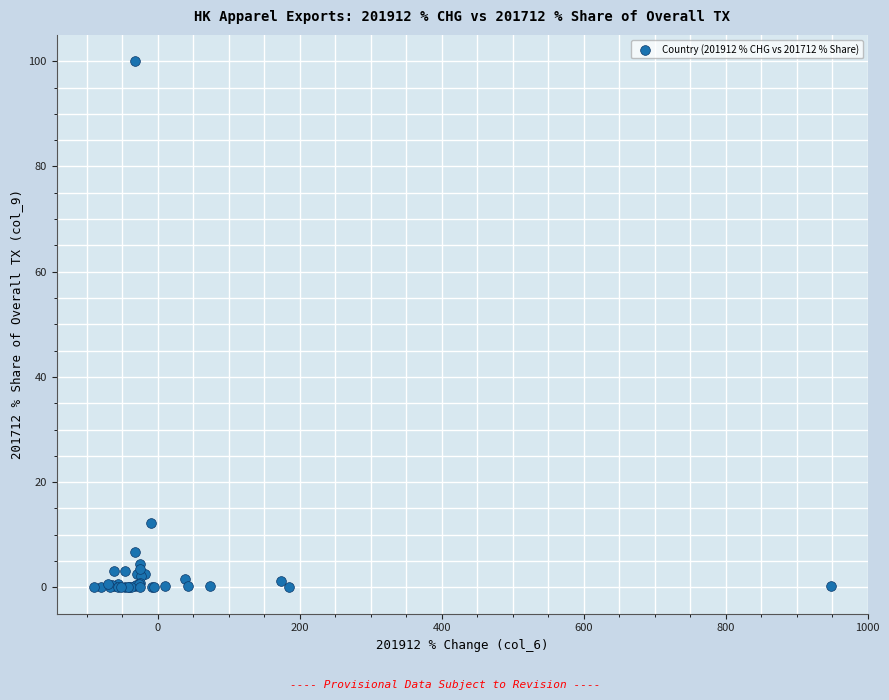

What Y value in the scatter plot is closest to 50?

12.2